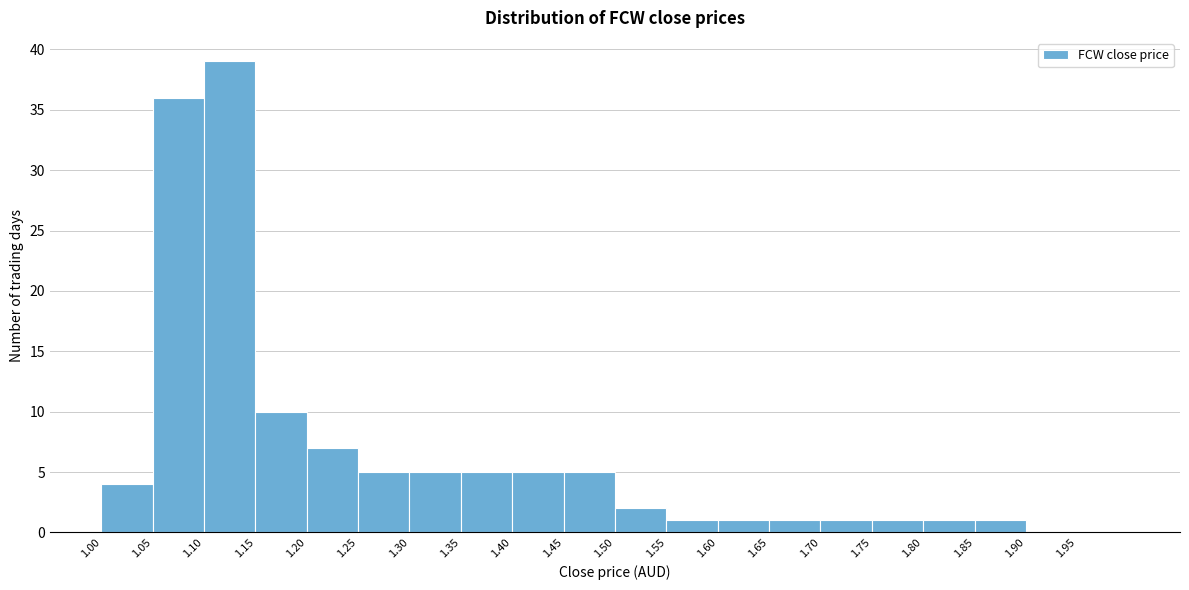

Over which range of the x-axis is the bar tallest?

1.10 to 1.15